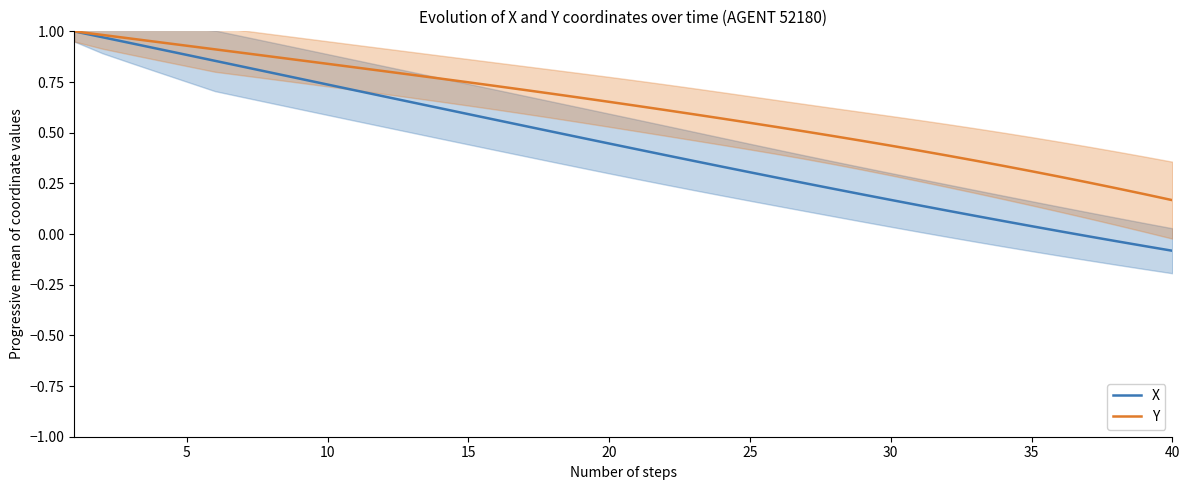

The value of X at 11 is 1.2. True or false?

False